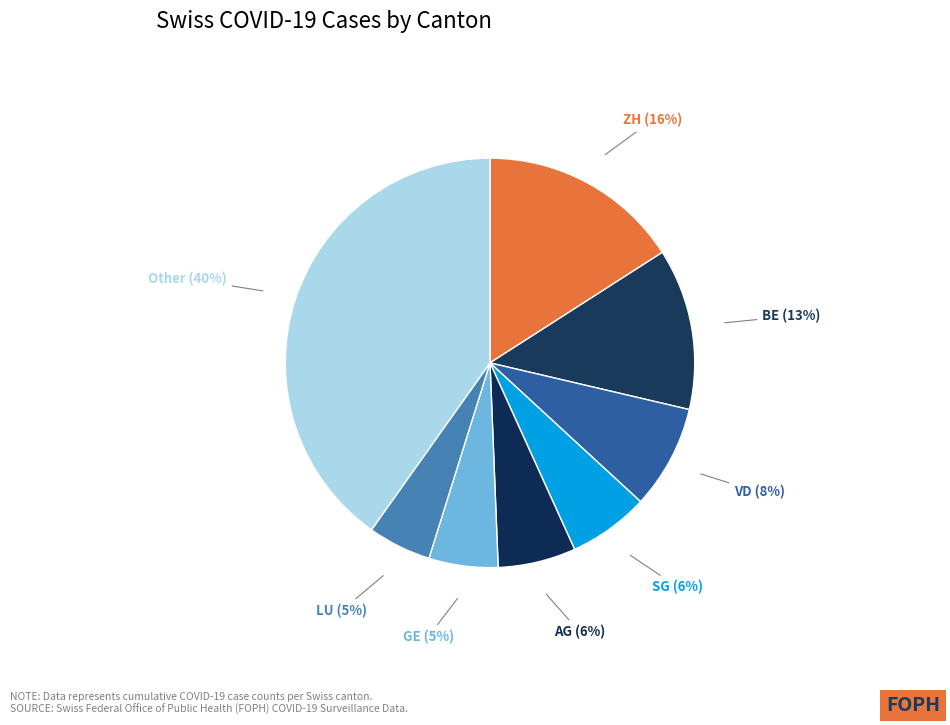

Count the number of slices in the pie.

8